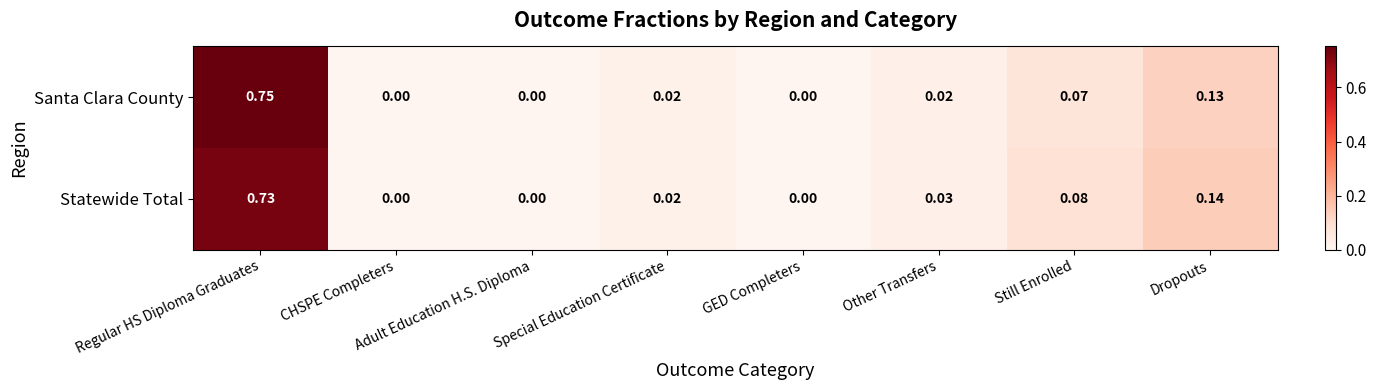

Is the value of Santa Clara County at Special Education Certificate greater than the value of Statewide Total at Dropouts?

No